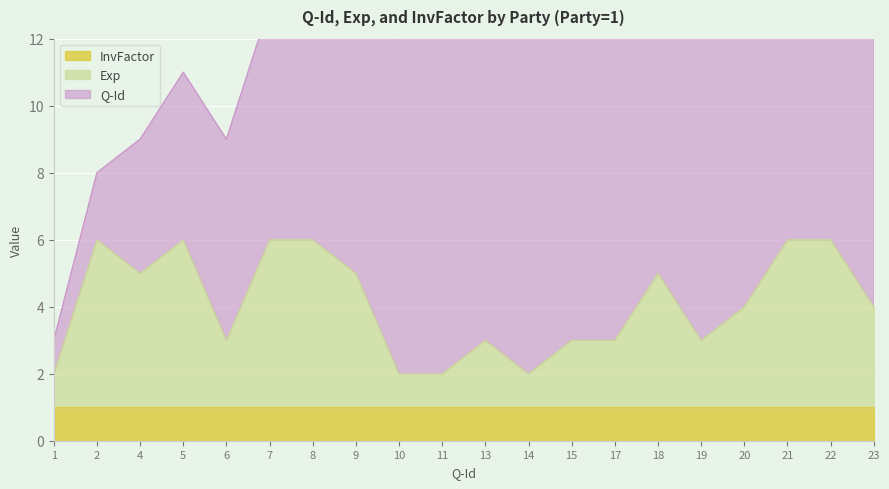

What is the highest value of the Exp series?

6